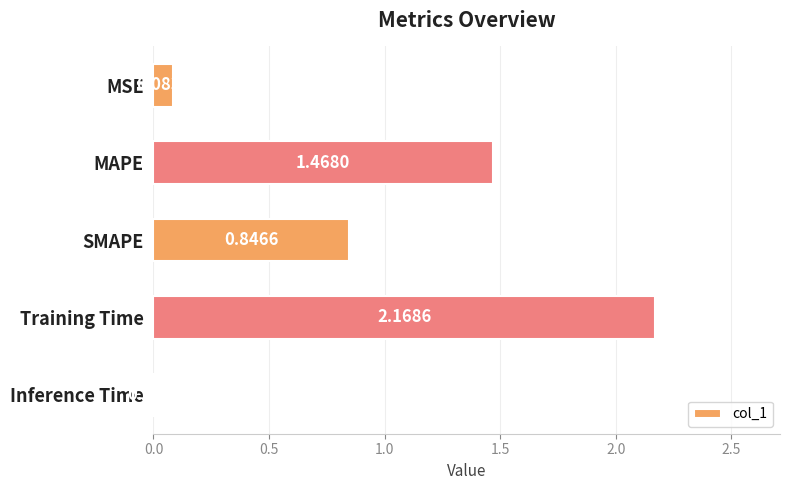

At which label is the value closest to 1?

SMAPE